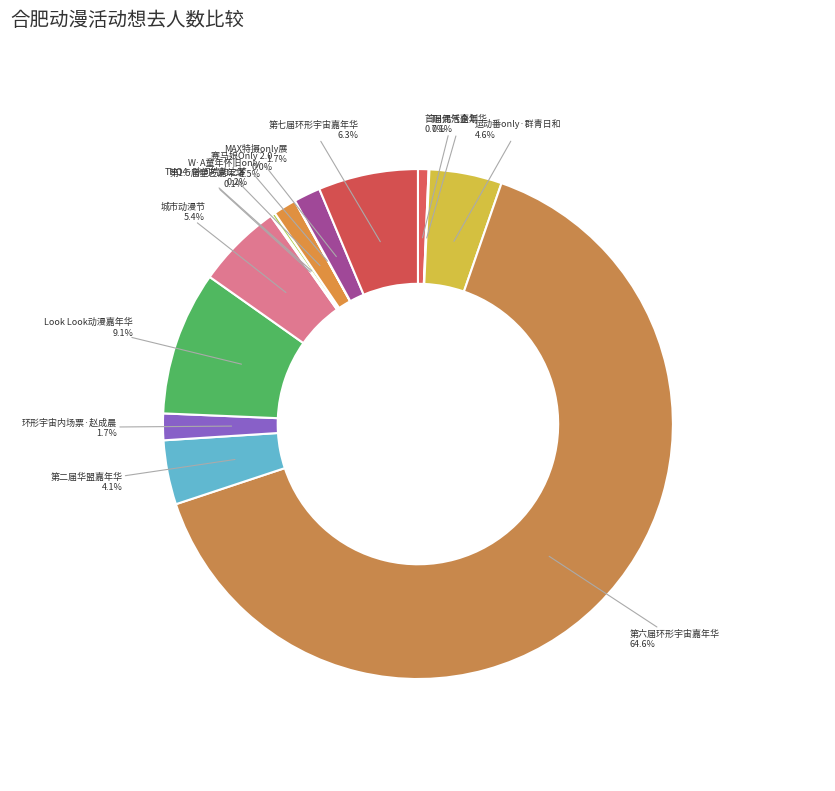

Is there a majority slice in this chart?

Yes